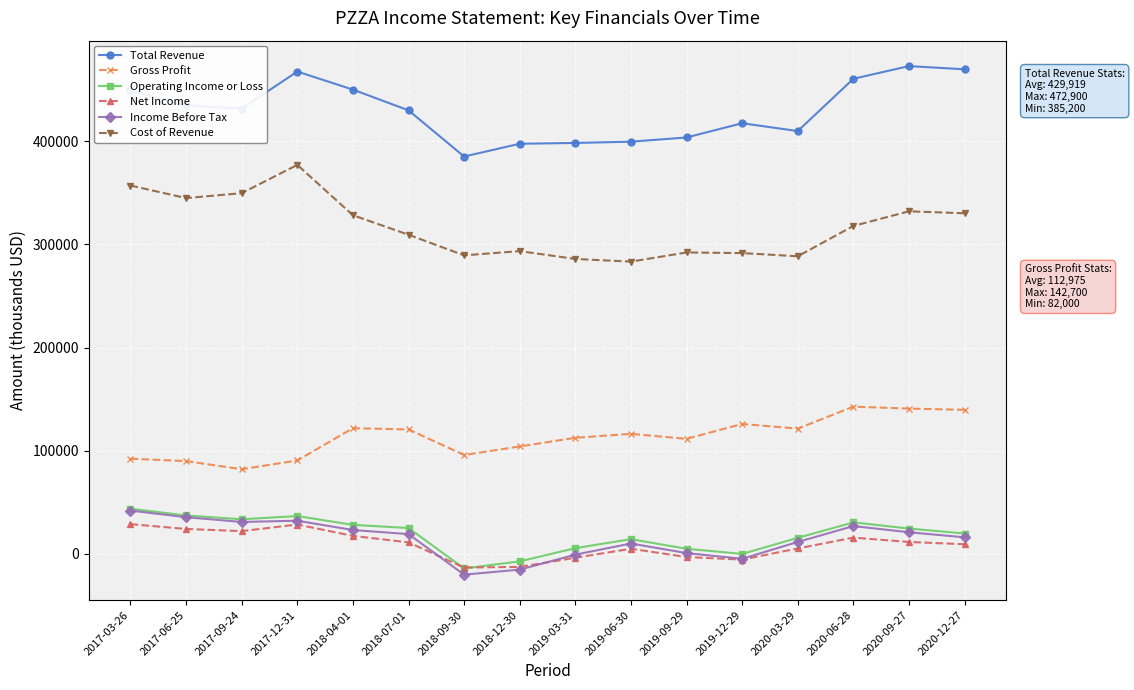

Is the value of Total Revenue at 2018-07-01 greater than the value of Net Income at 2019-12-29?

Yes